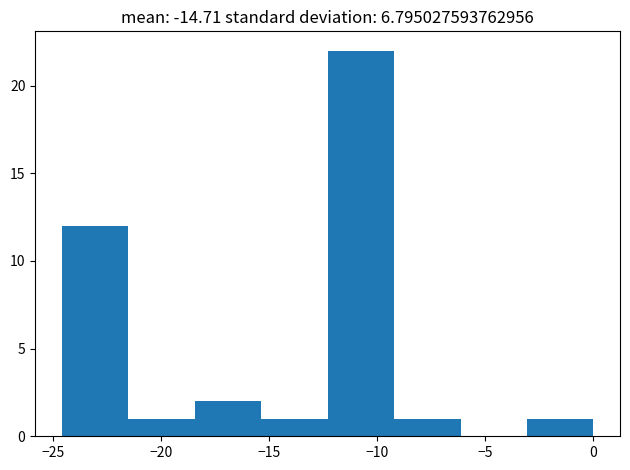

Reading left to right, transcribe this chart: for each bar, give the range it covers on the x-axis and its height. Neither the bar edges nor the heights are printed on the chart, so give them approximately, as read against the axes.

-24.5 to -21.5: 12
-21.5 to -18.5: 1
-18.5 to -15.5: 2
-15.5 to -12.5: 1
-12.5 to -9.0: 22
-9.0 to -6.0: 1
-6.0 to -3.0: 0
-3.0 to 0.0: 1